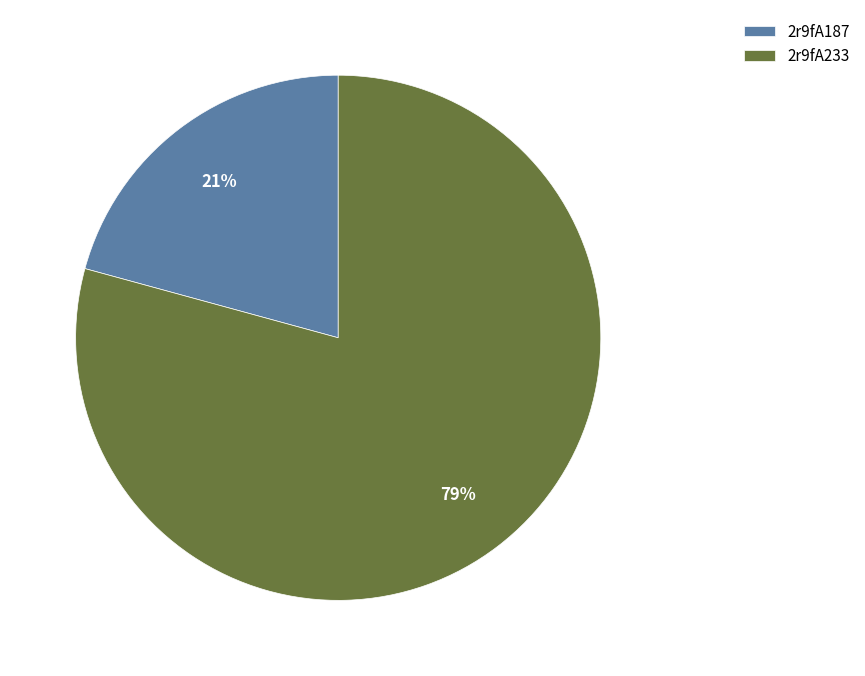

To the nearest percent, what portion does 2r9fA233 represent?

79%